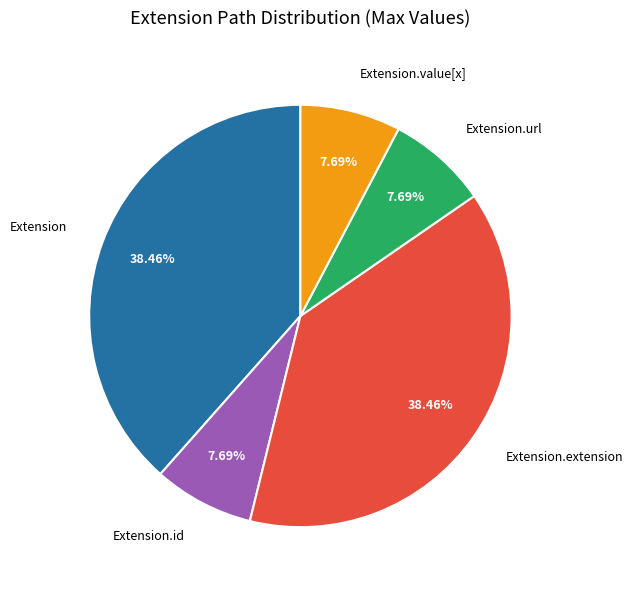

Count the number of slices in the pie.

5